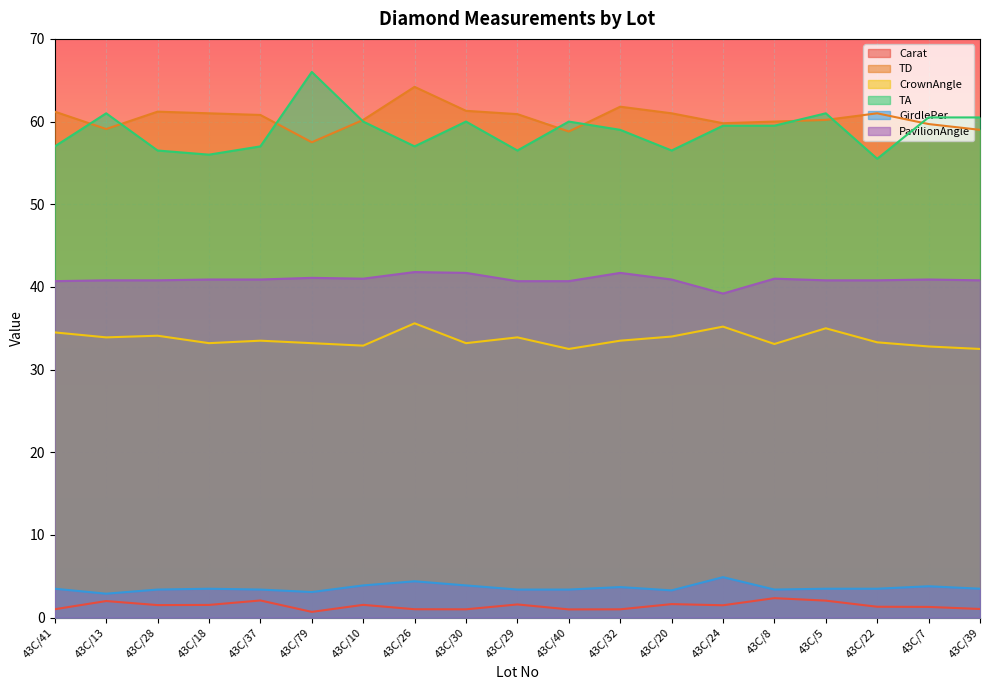

At which category is the sum across all series the highest?

43C/26